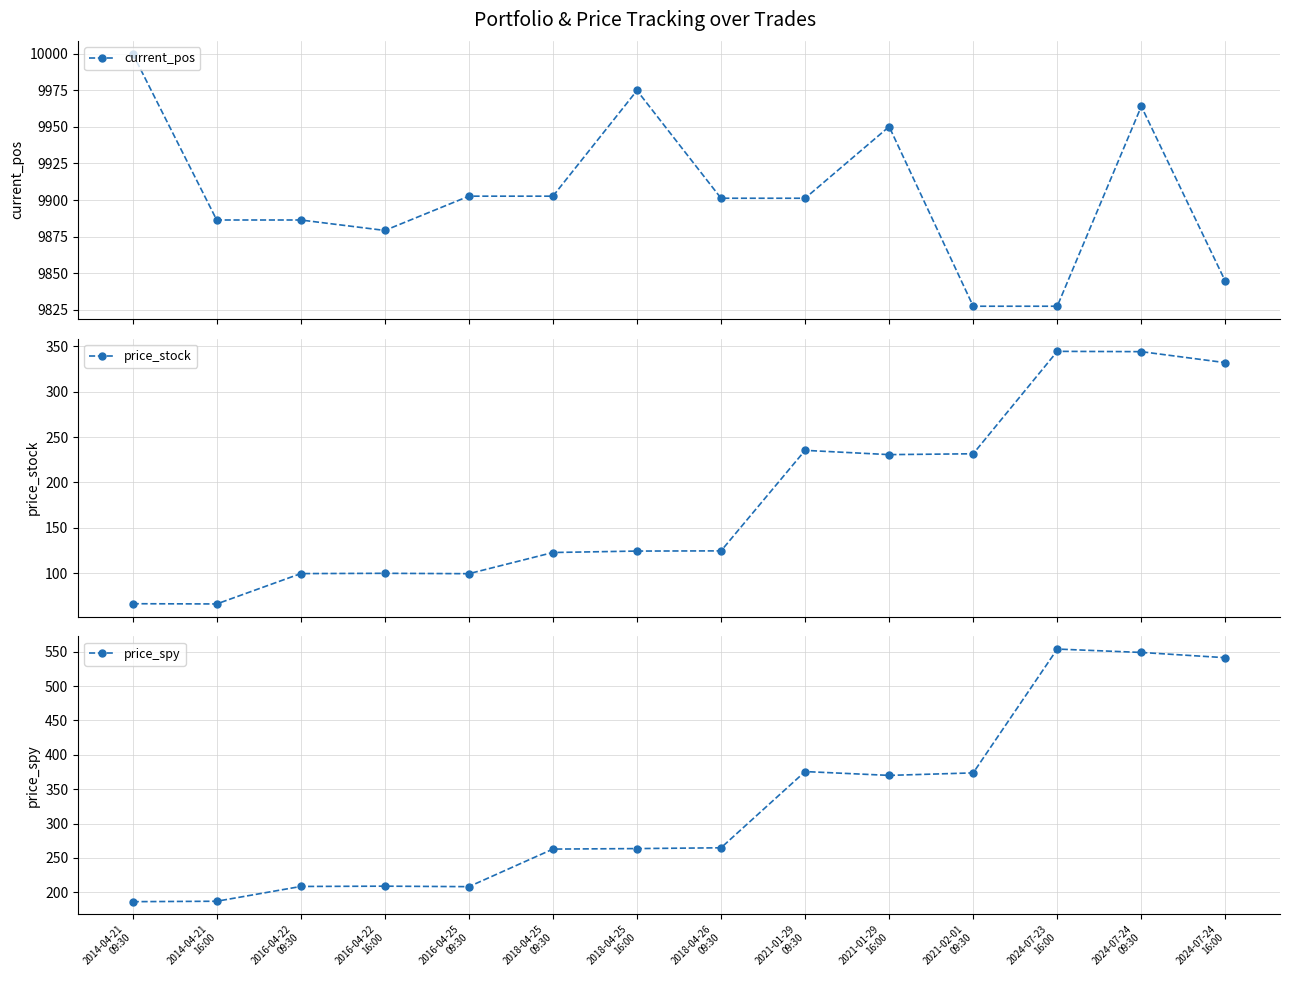

List the series in order of their peak value, highest first.

current_pos, price_spy, price_stock